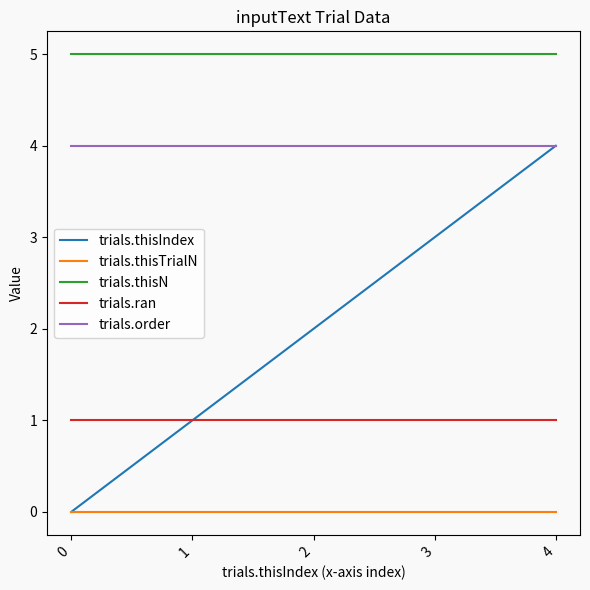

Reading right to left, transcribe all the data shown in this chart.

trials.thisIndex: 4=4	3=3	2=2	1=1	0=0
trials.thisTrialN: 4=0	3=0	2=0	1=0	0=0
trials.thisN: 4=5	3=5	2=5	1=5	0=5
trials.ran: 4=1	3=1	2=1	1=1	0=1
trials.order: 4=4	3=4	2=4	1=4	0=4